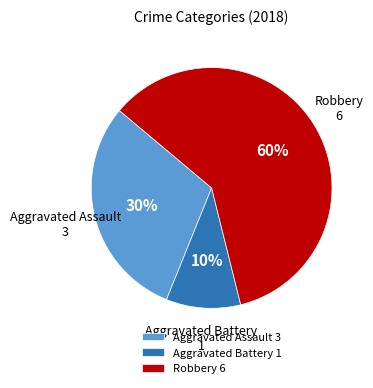

Is there a majority slice in this chart?

Yes